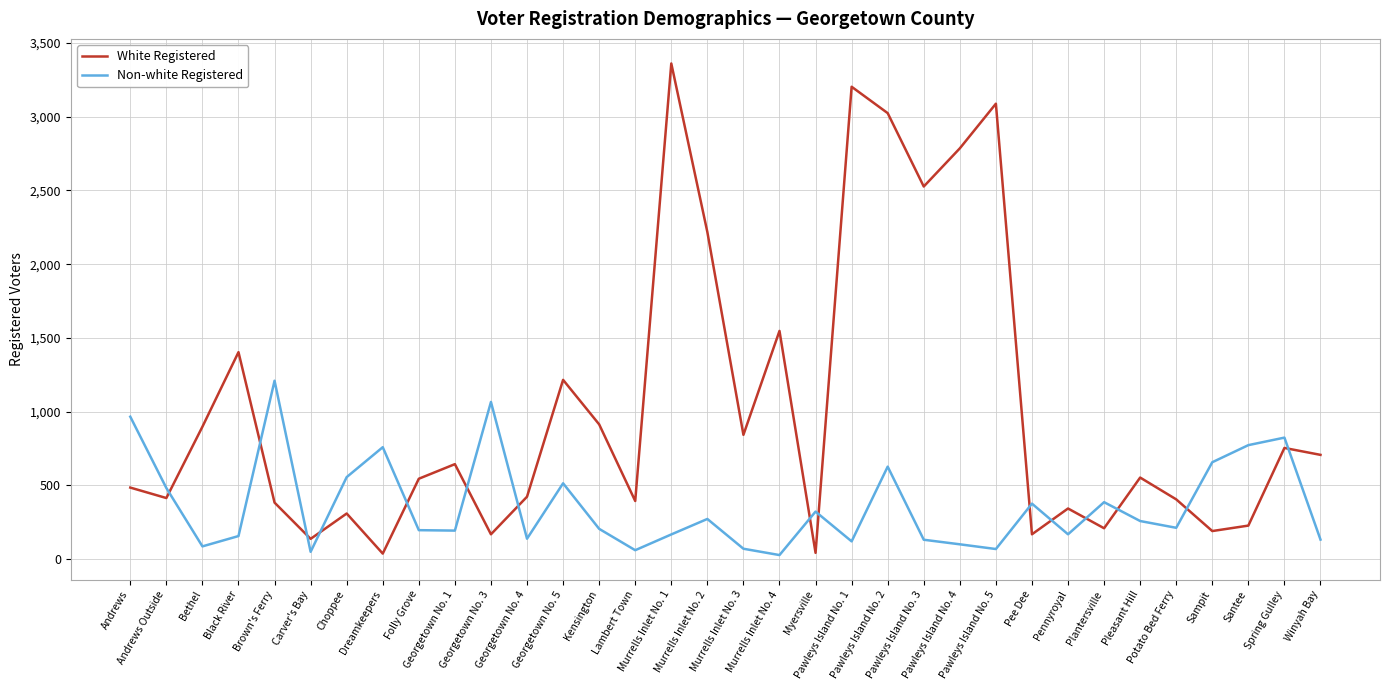

What is the difference between the White Registered values at Georgetown No. 1 and Pawleys Island No. 5?

2446